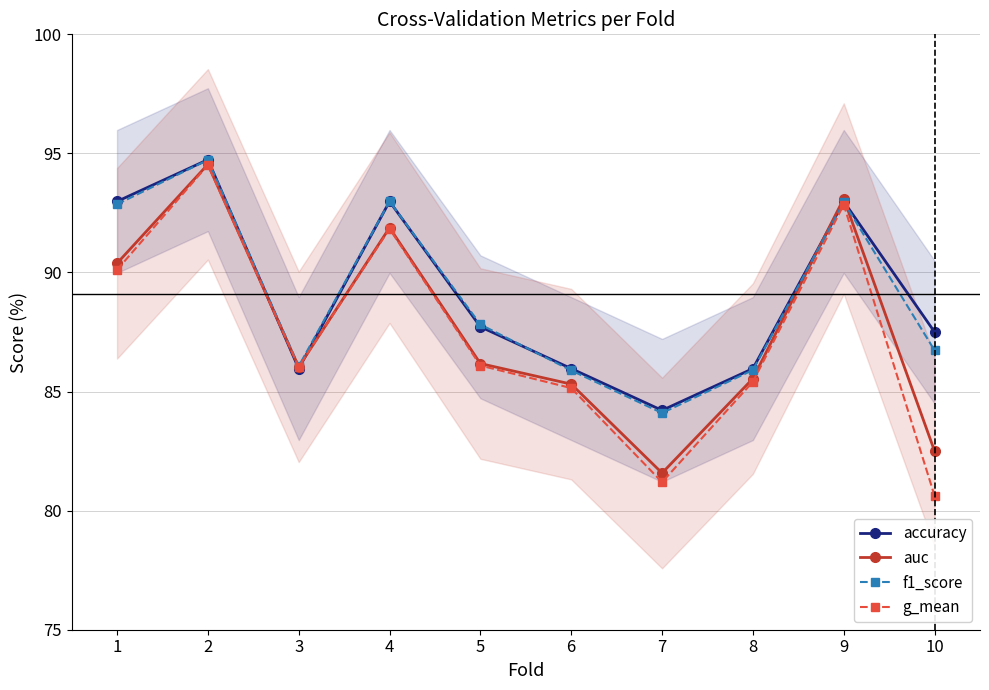

What are all the series names shown in the legend?

accuracy, auc, f1_score, g_mean